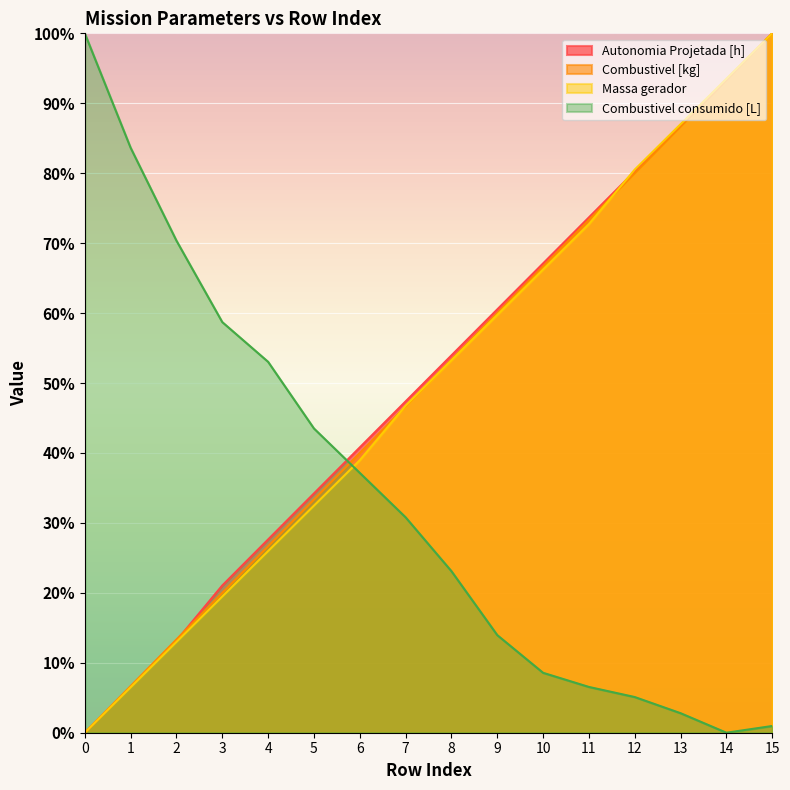

Reading left to right, what are all the values shown in this chart?

Autonomia Projetada [h]: 0.0	6.6	13.2	21.1	27.6	34.2	40.8	47.4	53.9	60.5	67.1	73.7	80.3	86.8	93.4	100.0
Combustivel [kg]: 0.0	6.7	13.3	20.0	26.7	33.3	40.0	46.7	53.3	60.0	66.7	73.3	80.0	86.7	93.3	100.0
Massa gerador: 0.0	6.5	13.0	19.5	26.0	32.5	39.0	46.8	53.2	59.7	66.2	72.7	80.5	87.0	93.5	100.0
Combustivel consumido [L]: 100.0	83.6	70.4	58.7	53.0	43.5	37.2	30.8	23.1	14.0	8.6	6.5	5.1	2.8	0.0	1.0